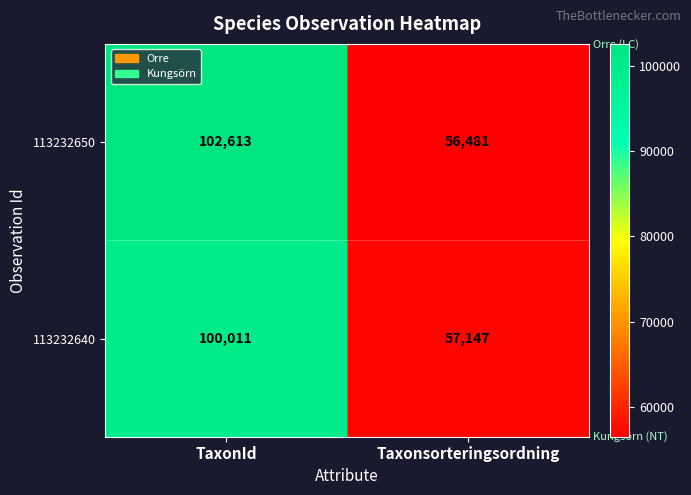

Read the 113232640 value at Taxonsorteringsordning.

57147